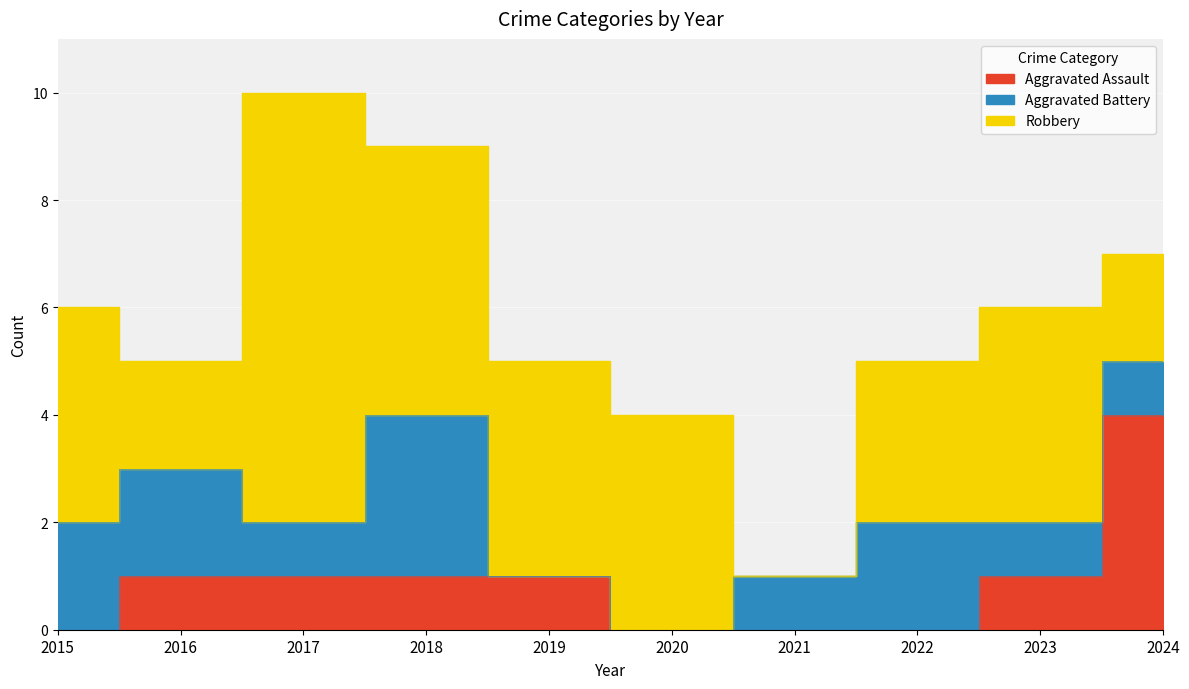

The value of Aggravated Battery at 2019 is 0. True or false?

True